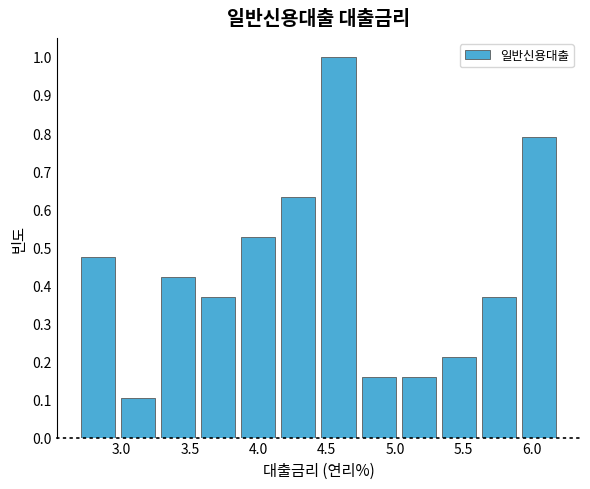

Reading left to right, transcribe this chart: for each bar, give the range it covers on the x-axis and its height. Neither the bar edges nor the heights are printed on the chart, so give them approximately, as read against the axes.

2.70 to 2.95: 0.47
2.95 to 3.25: 0.11
3.25 to 3.55: 0.42
3.55 to 3.85: 0.37
3.85 to 4.15: 0.53
4.15 to 4.45: 0.63
4.45 to 4.75: 1.00
4.75 to 5.05: 0.16
5.05 to 5.30: 0.16
5.30 to 5.60: 0.21
5.60 to 5.90: 0.37
5.90 to 6.20: 0.79